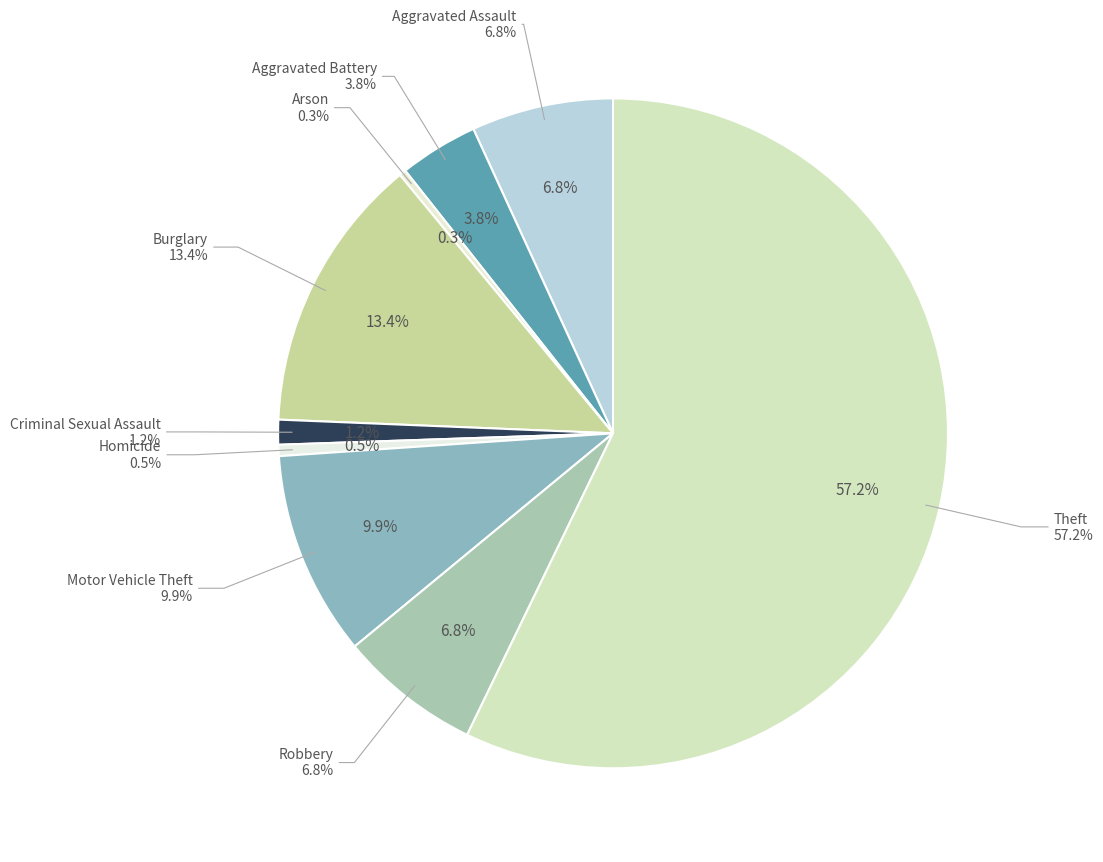

Is Arson the majority of the pie?

No